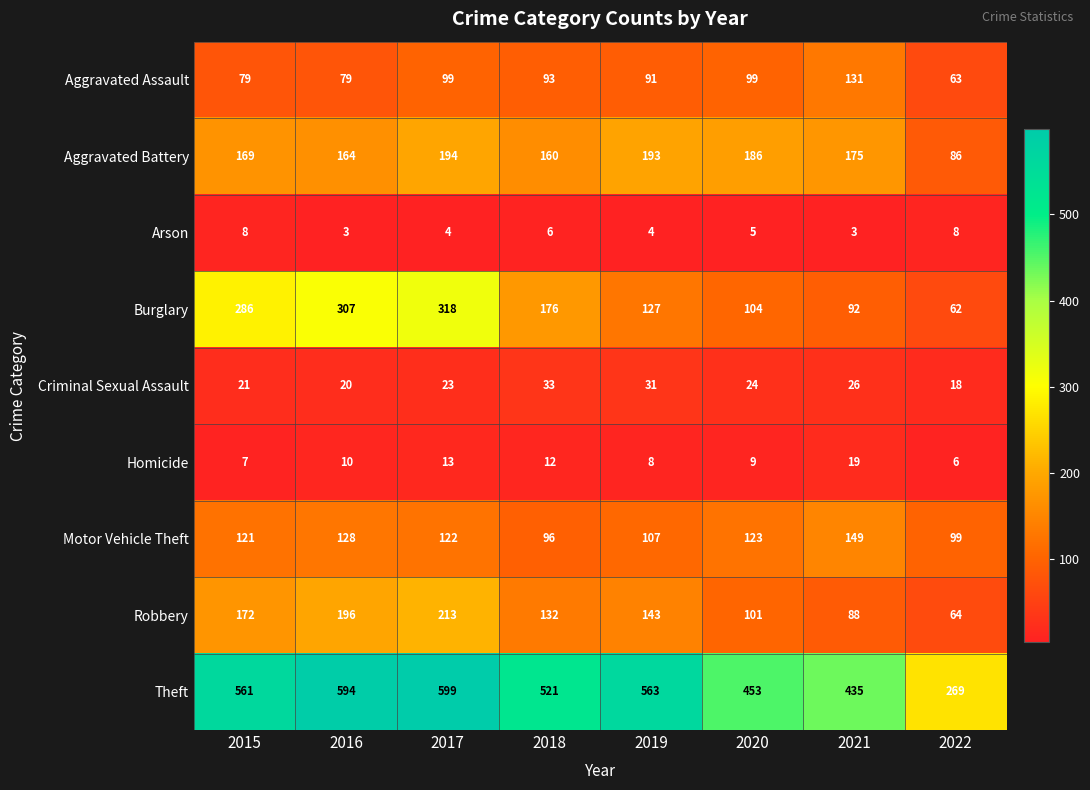

At which category does the chart reach its peak across all series?

2017